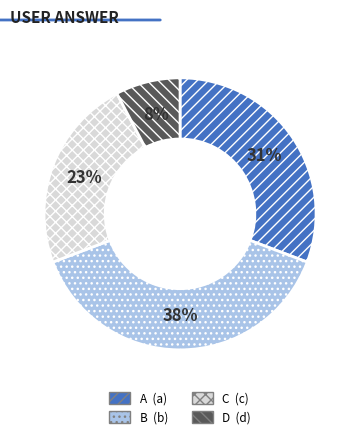

Is there a majority slice in this chart?

No